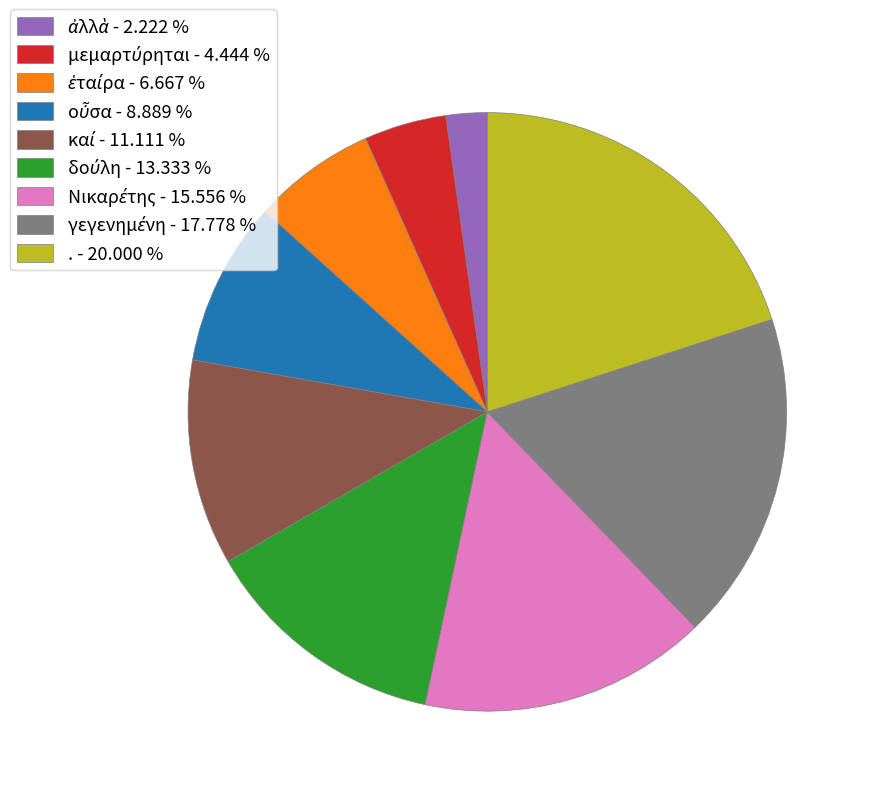

Is there any slice that represents more than half of the pie?

No